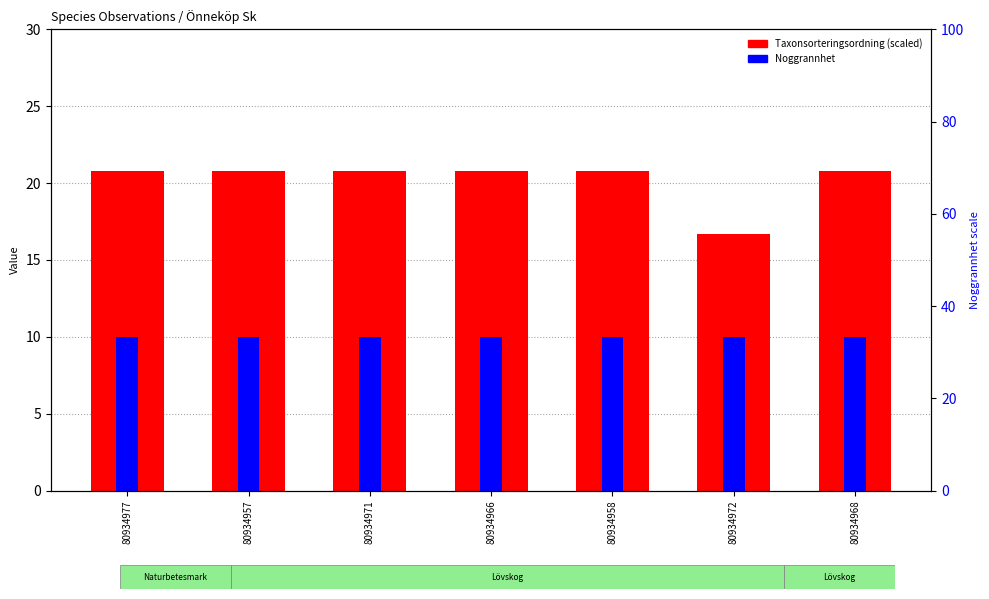

How many groups of bars are there?

7